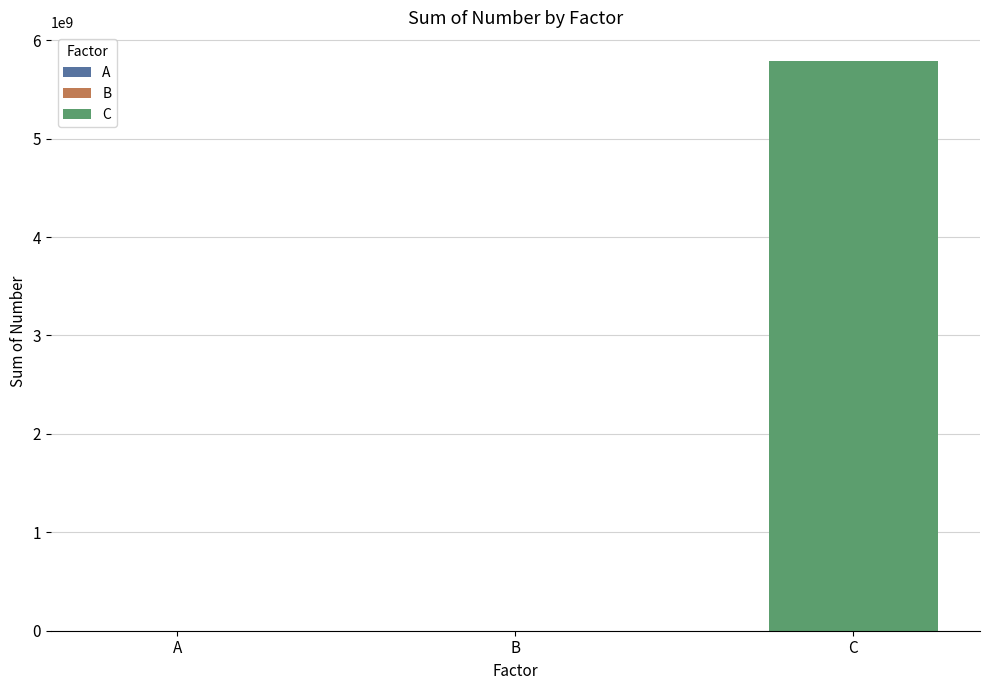

What is the sum of all values?

5790289959